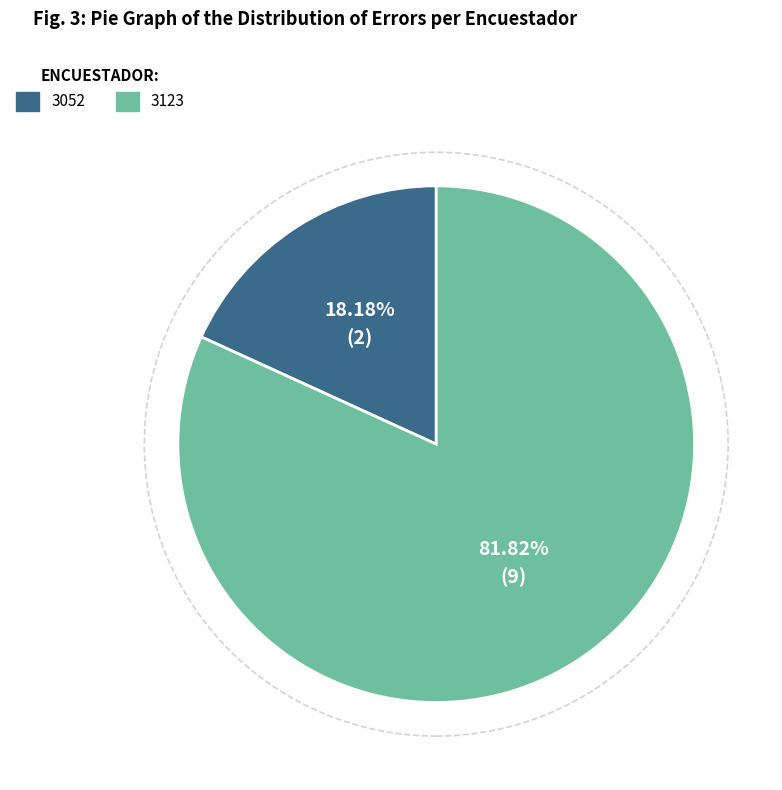

True or false: 3052 accounts for 18% of the total.

True